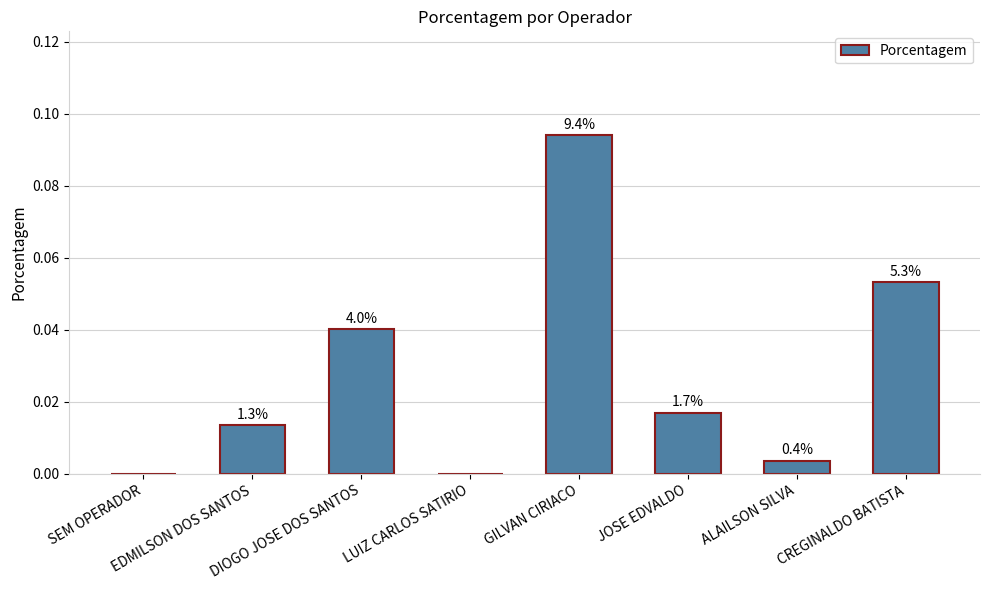

Are the bars horizontal?

No